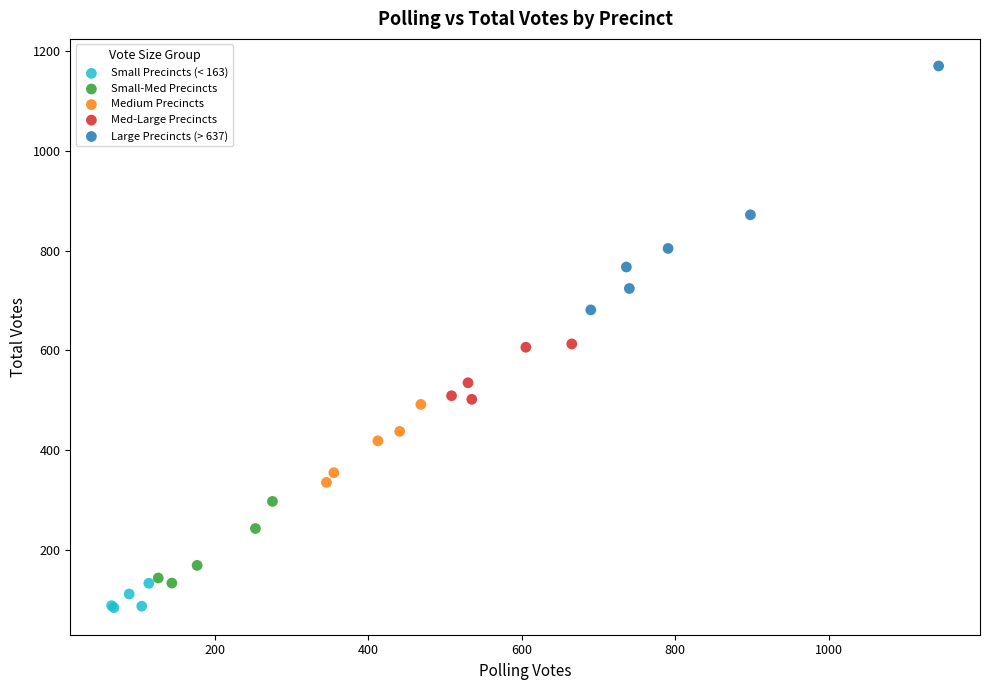

What are all the series names shown in the legend?

Small Precincts (< 163), Small-Med Precincts, Medium Precincts, Med-Large Precincts, Large Precincts (> 637)